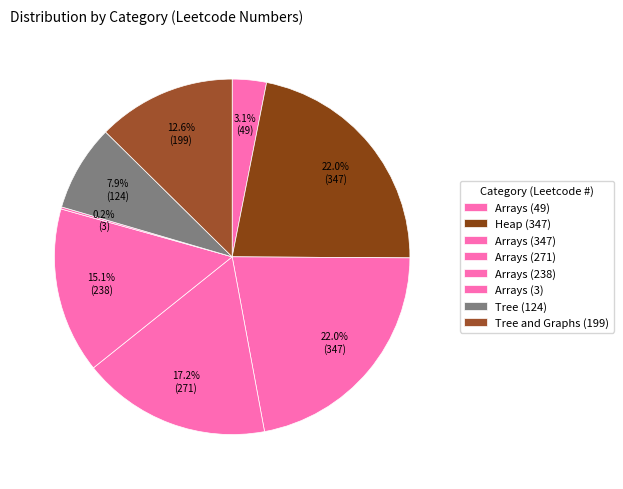

Count the number of slices in the pie.

8